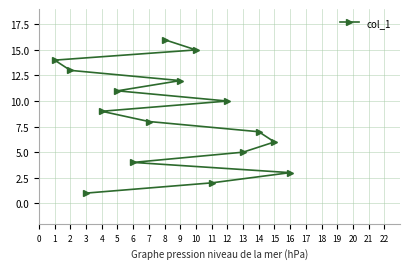

What is the change in value from 4 to 8?

+7